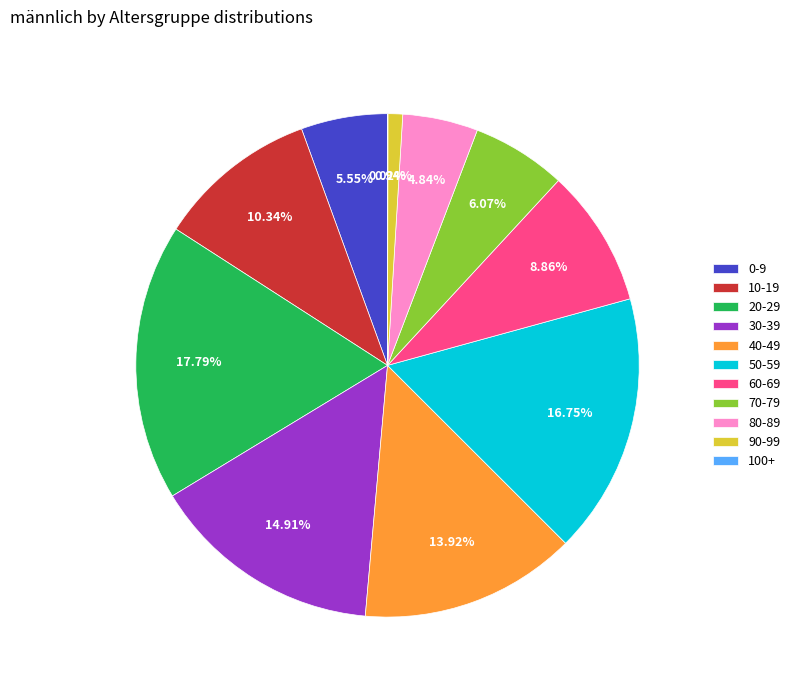

Do 30-39 and 20-29 together represent more than half of the pie?

No